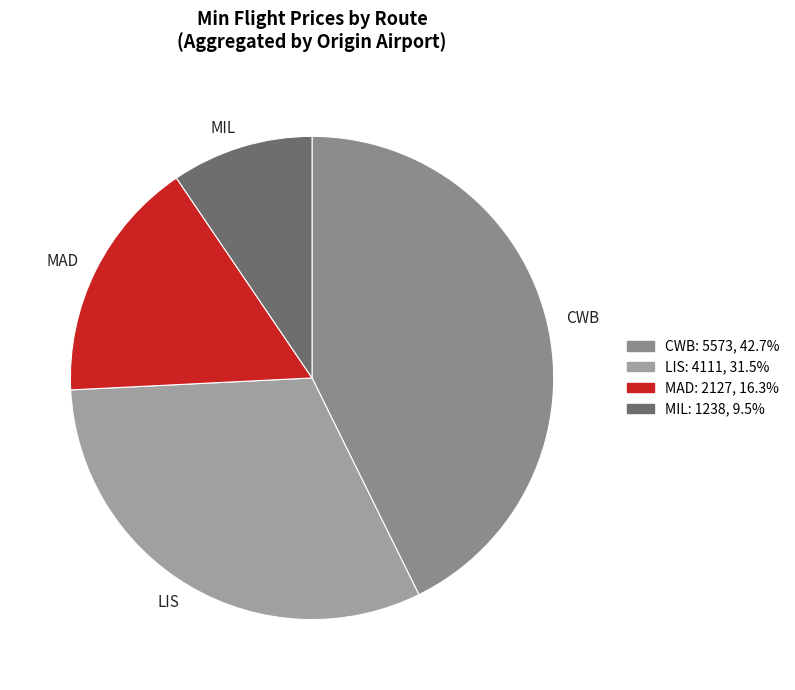

Rank the categories by value from highest to lowest.

CWB, LIS, MAD, MIL